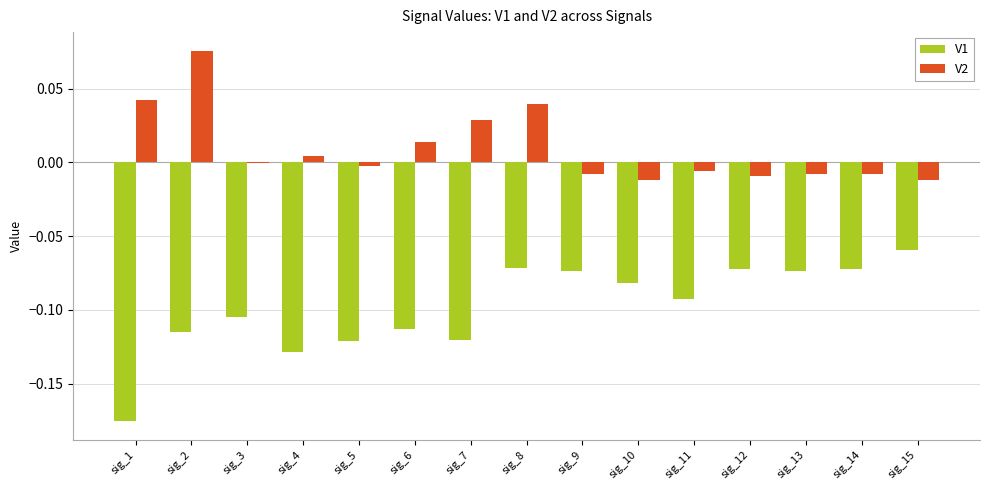

Is the value of V1 at sig_15 greater than the value of V2 at sig_7?

No